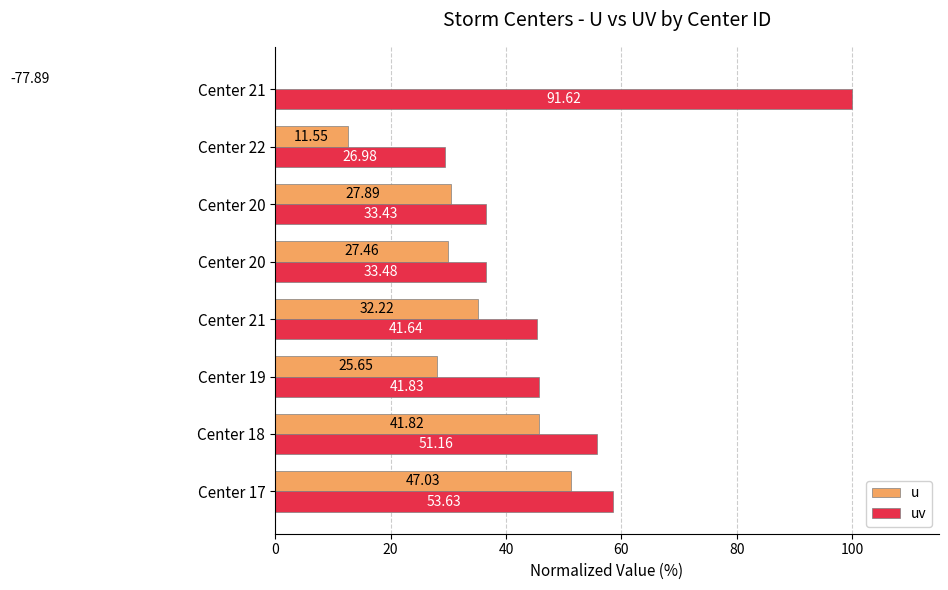

Which series has the largest total across all categories?

uv